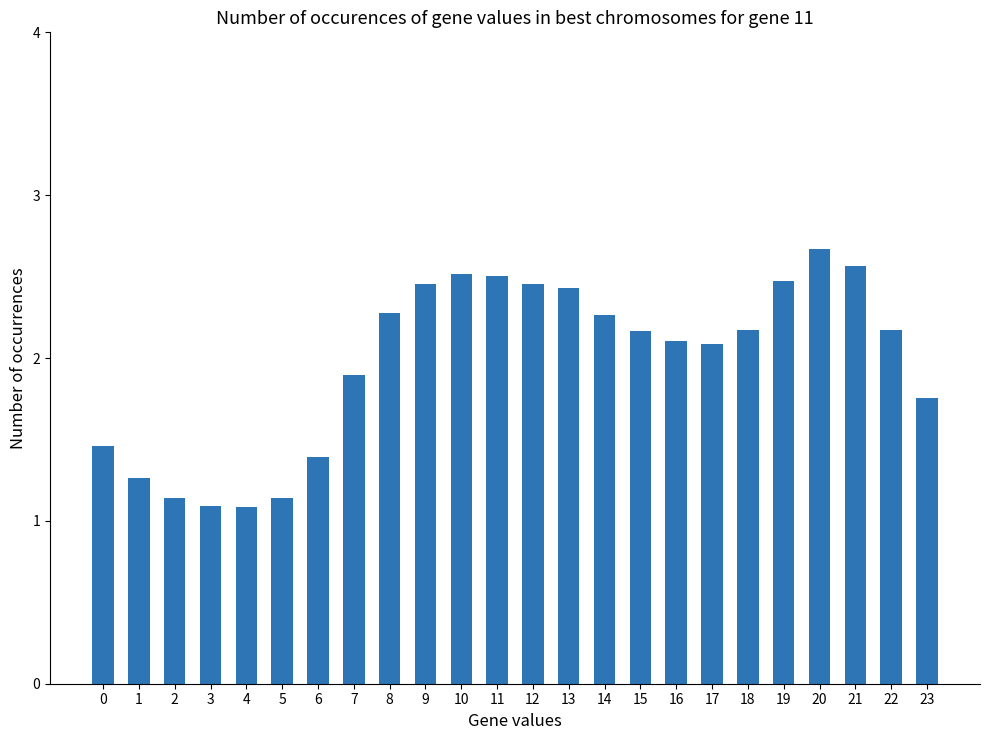

At which label does the data first exceed 2?

8